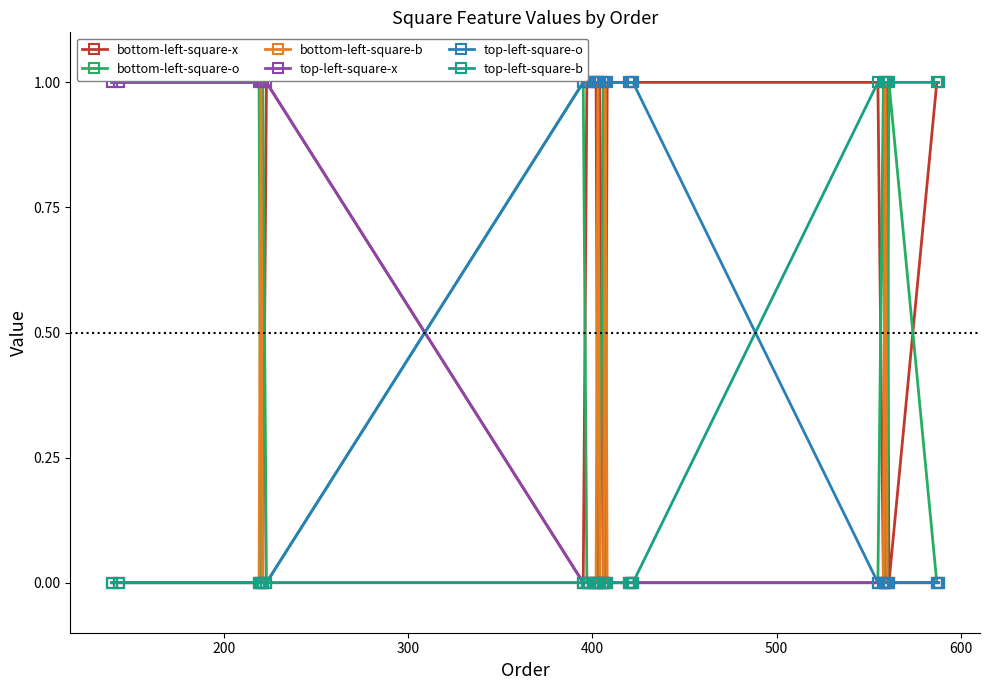

How many series are shown in this chart?

6